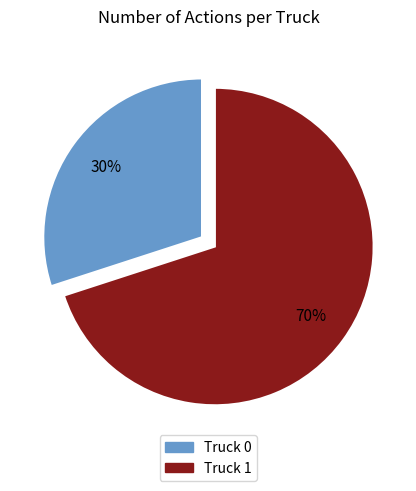

Between Truck 0 and Truck 1, which is larger?

Truck 1